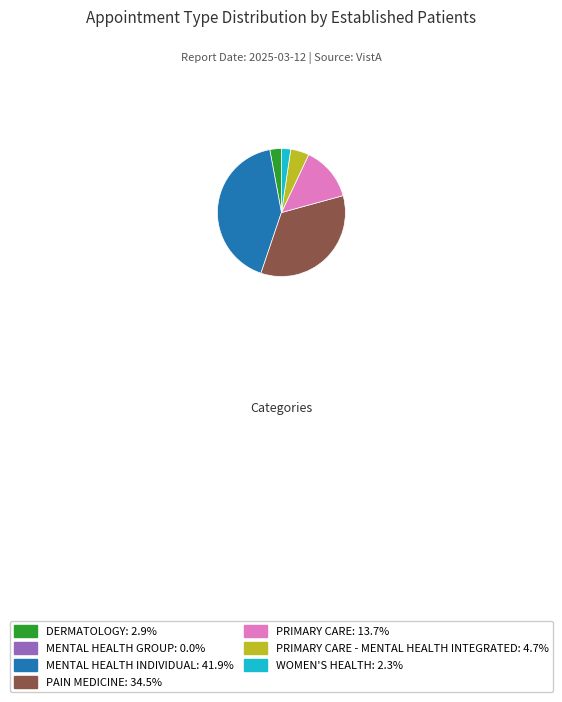

Is there a majority slice in this chart?

No